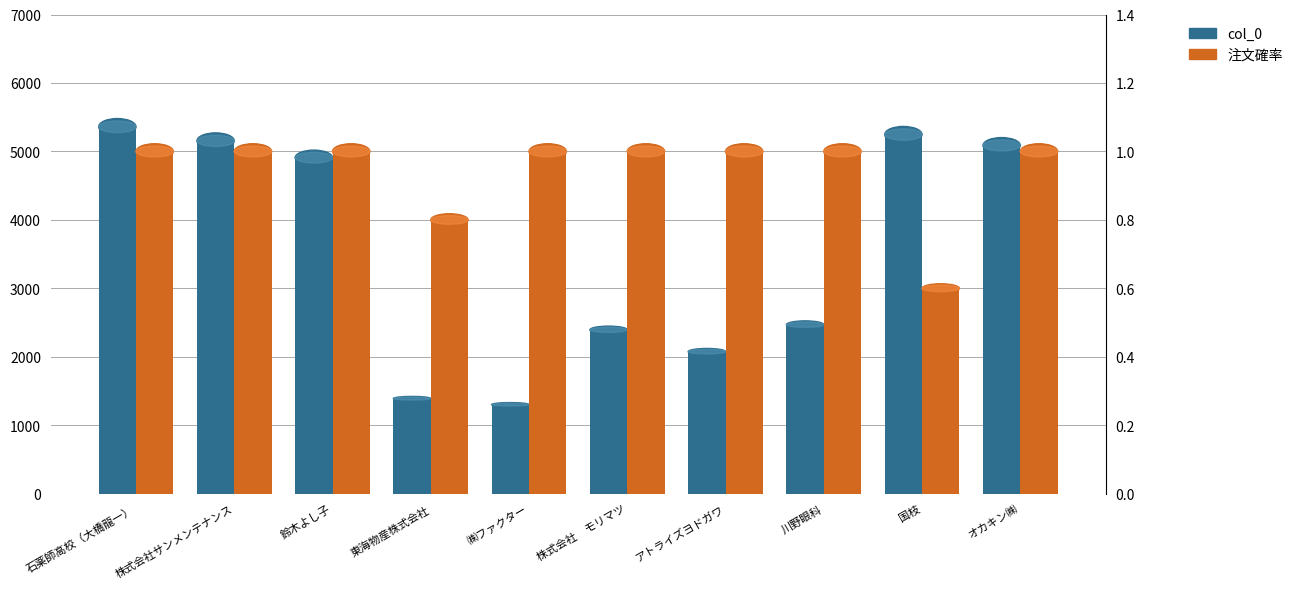

How many bars are there in total?

20